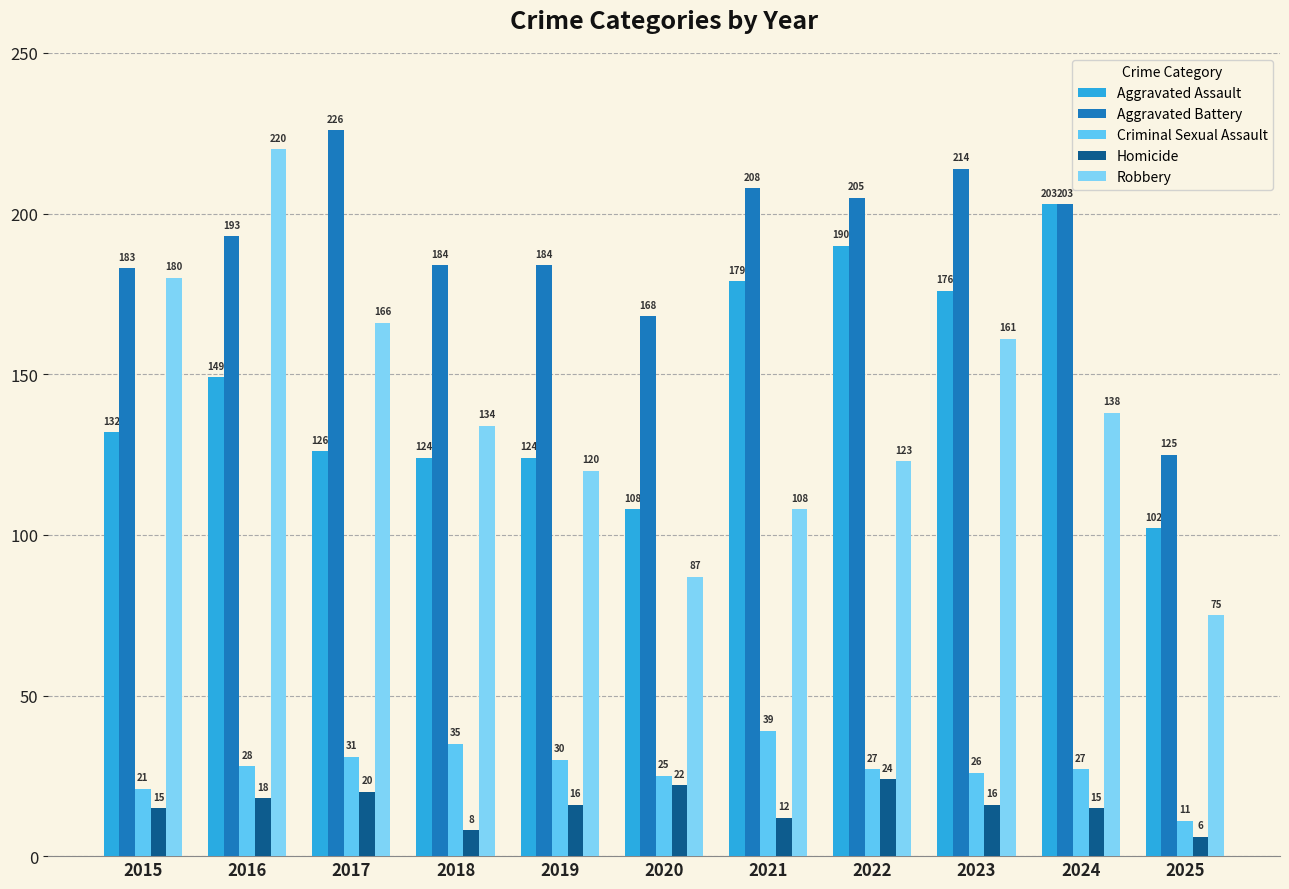

What is the spread (max minus min) of values at 2022?

181